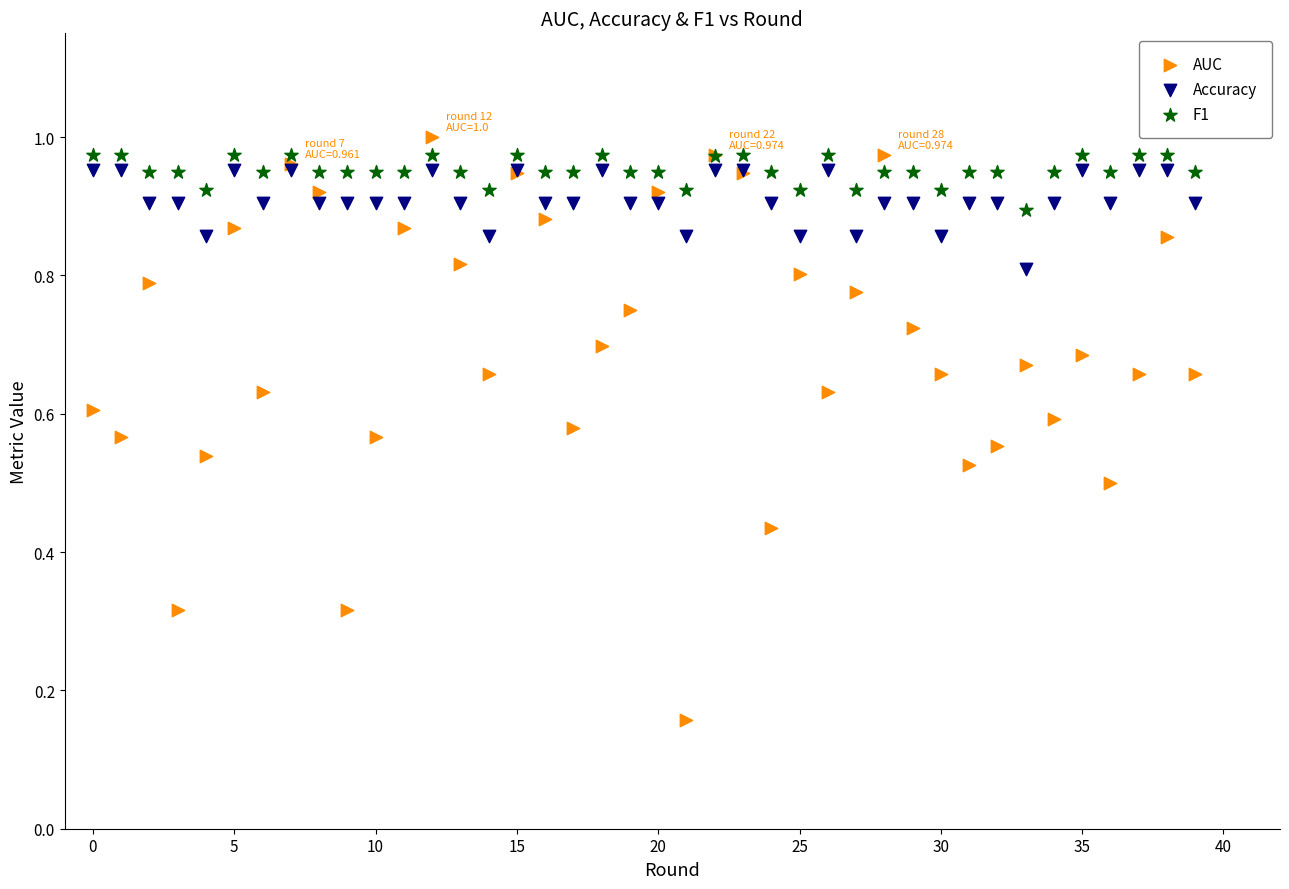

Which series contains the lowest Y value?

AUC